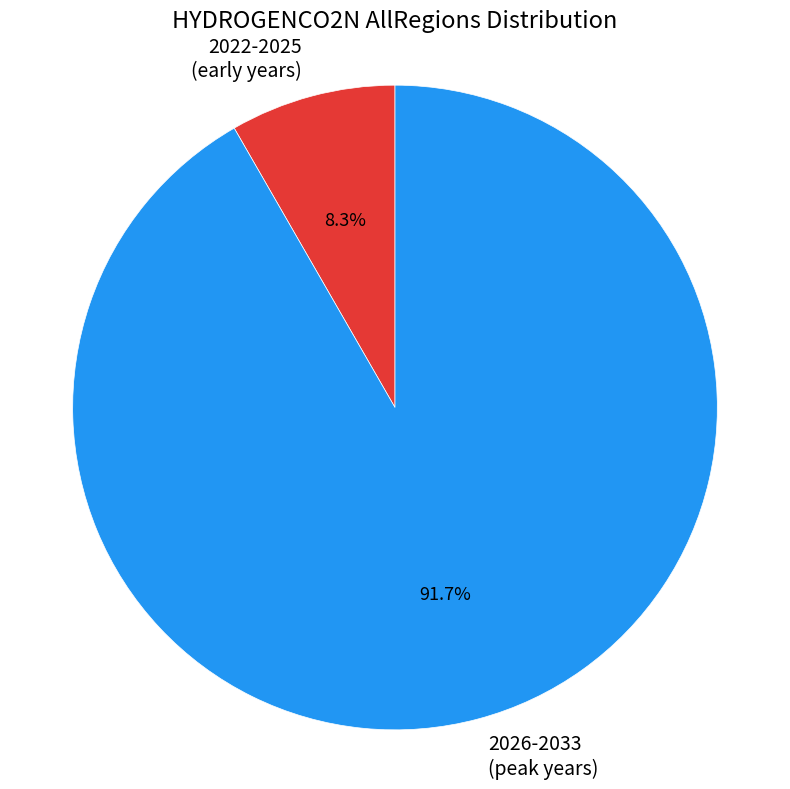

Between 2022-2025 (early years) and 2026-2033 (peak years), which is larger?

2026-2033 (peak years)